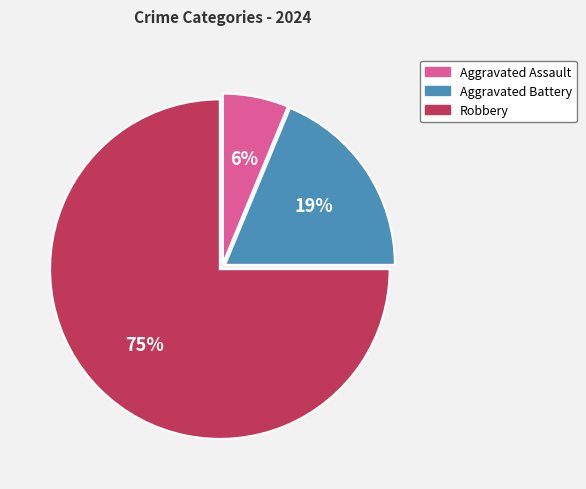

To the nearest percent, what is the difference between the largest and smallest slice percentages?

69%